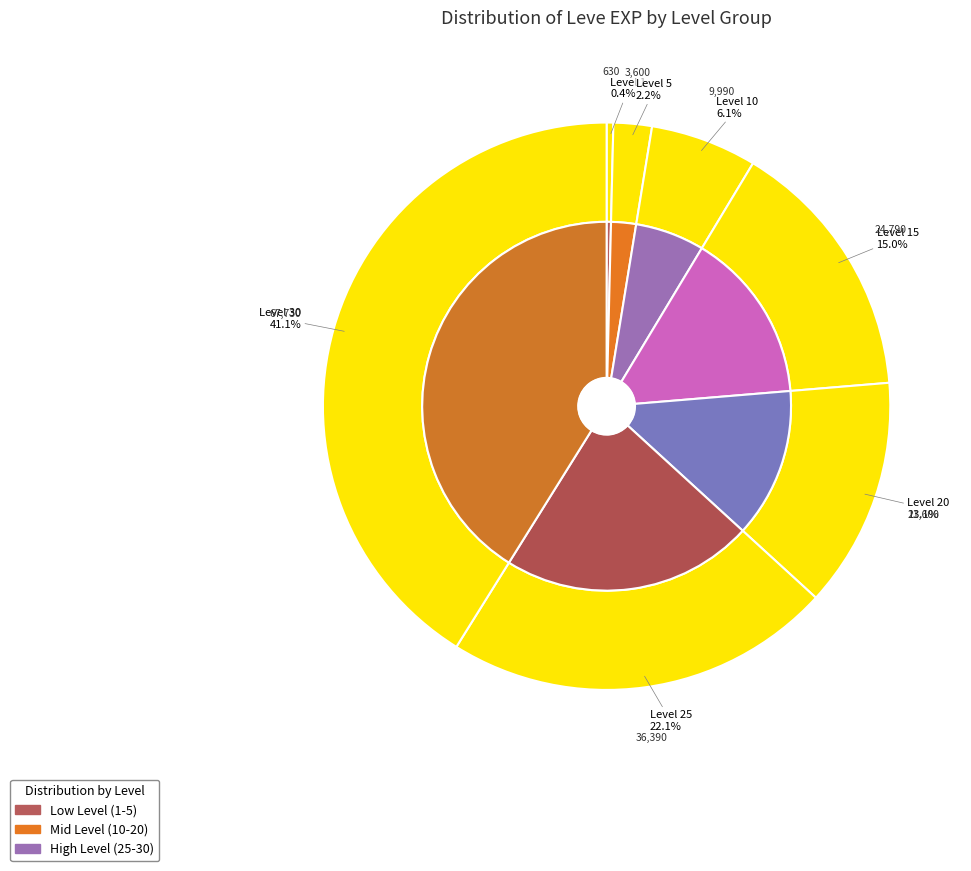

Rank the categories by value from lowest to highest.

Level 1, Level 5, Level 10, Level 20, Level 15, Level 25, Level 30